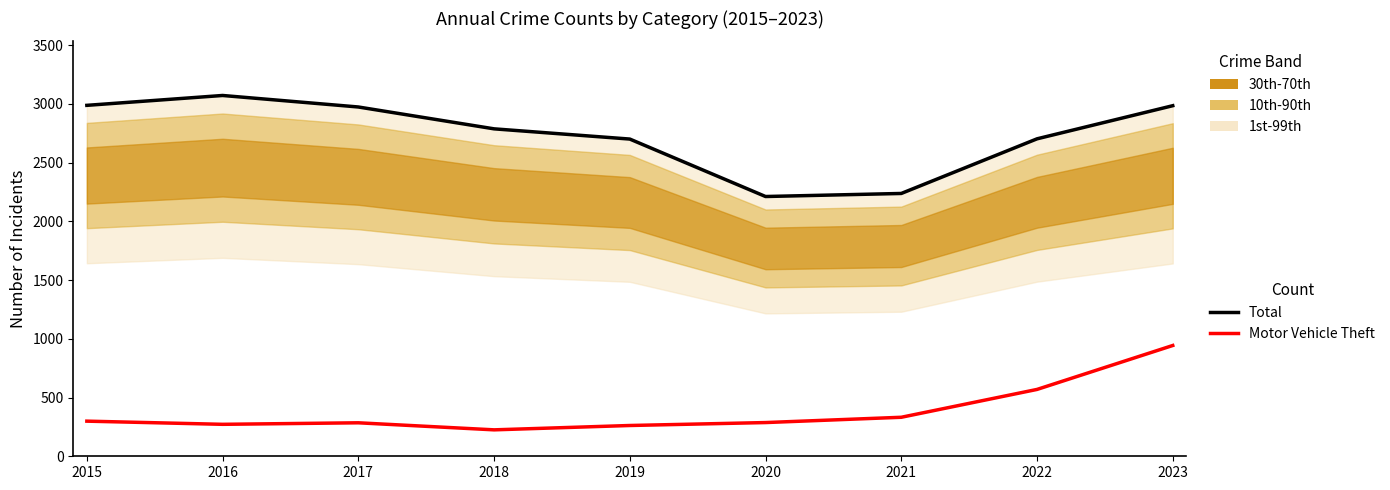

List the labels in order of Motor Vehicle Theft value, largest first.

2023, 2022, 2021, 2015, 2020, 2017, 2016, 2019, 2018